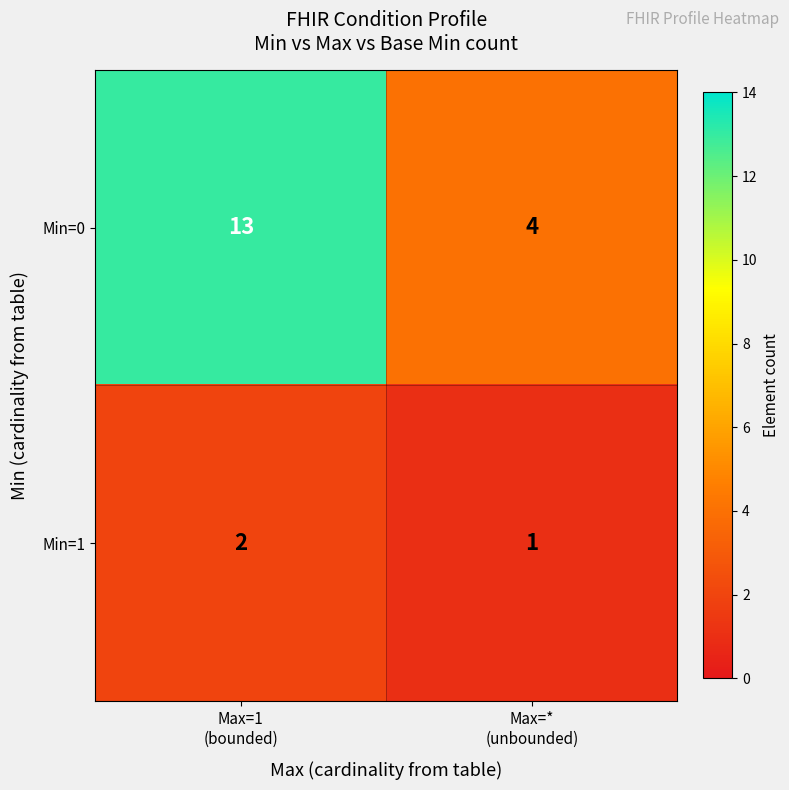

What is the highest value of the Min=0 series?

13